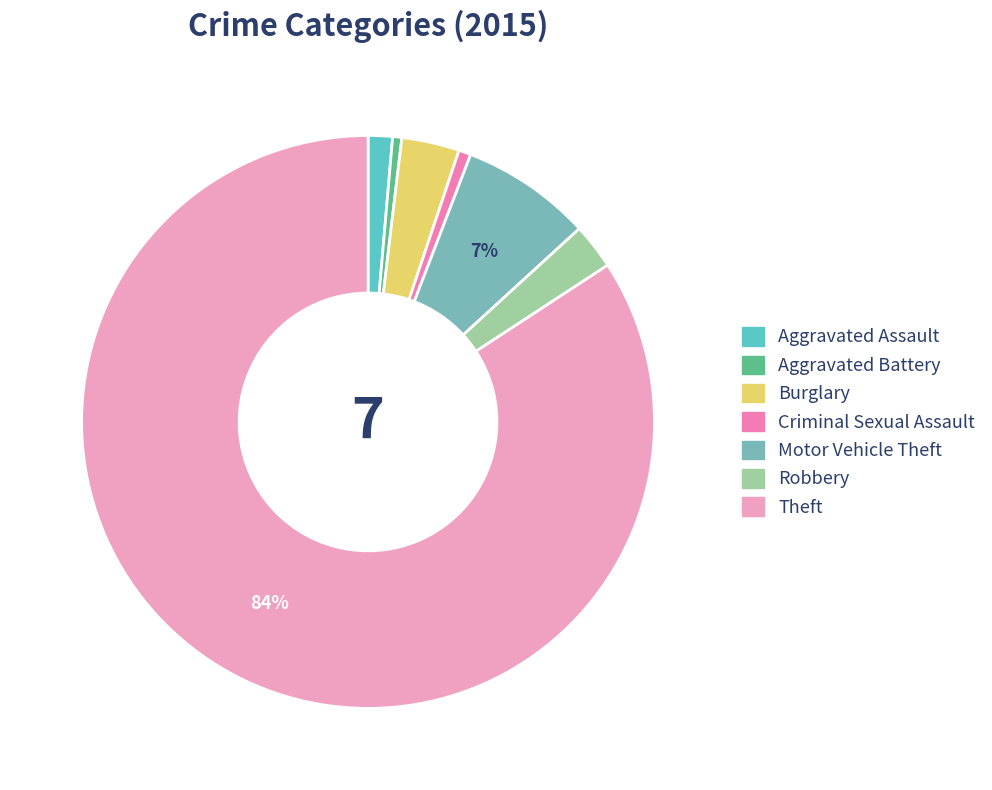

Approximately how many times larger is the value at Motor Vehicle Theft compared to Criminal Sexual Assault?

10.8